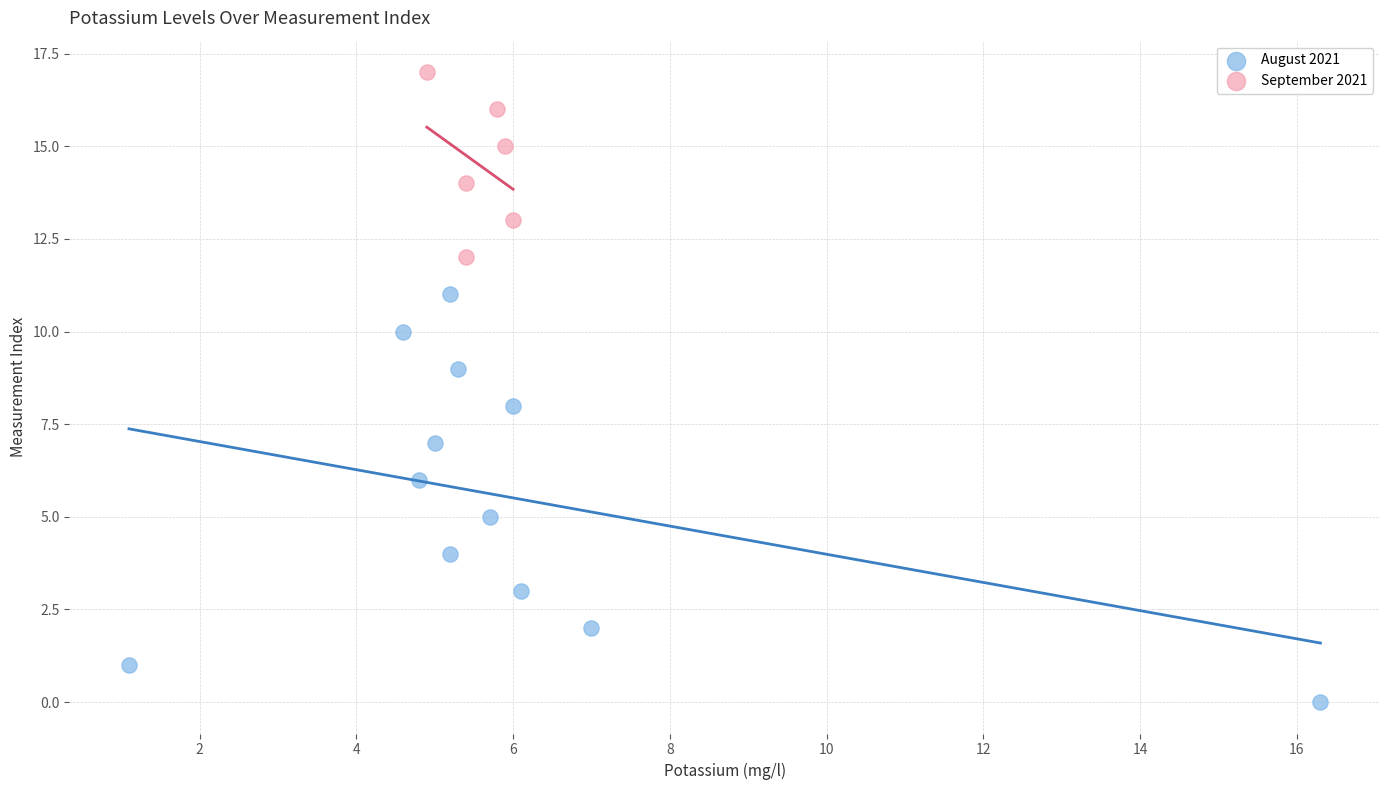

Which series reaches the maximum Y coordinate?

September 2021